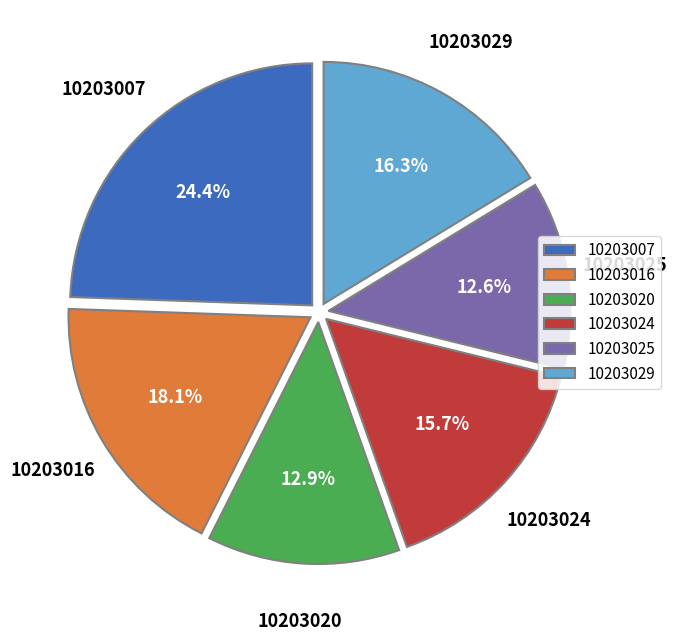

To the nearest percent, what is the difference between the largest and smallest slice percentages?

12%